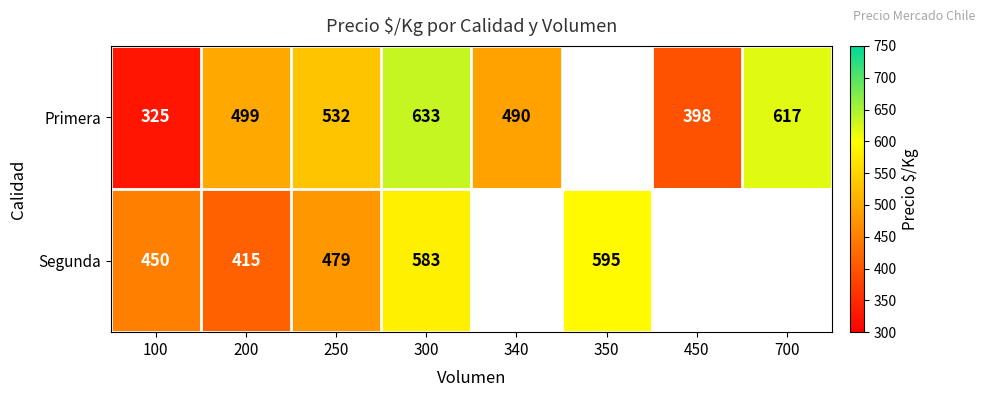

Between 100 and 200, which series saw the biggest shift?

Primera